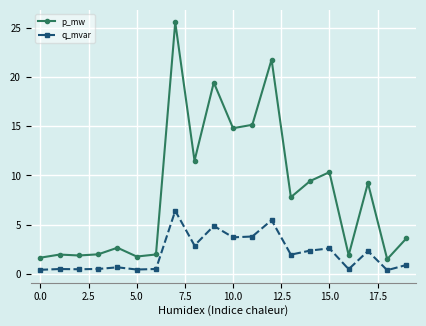

Which series has the largest total across all categories?

p_mw